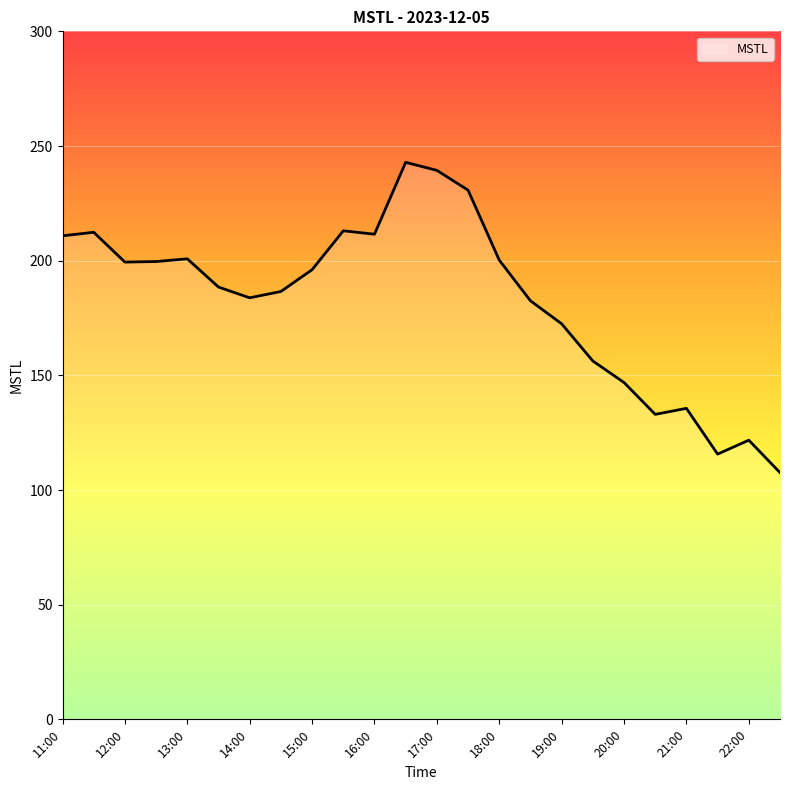

What is the greatest value displayed?

242.9